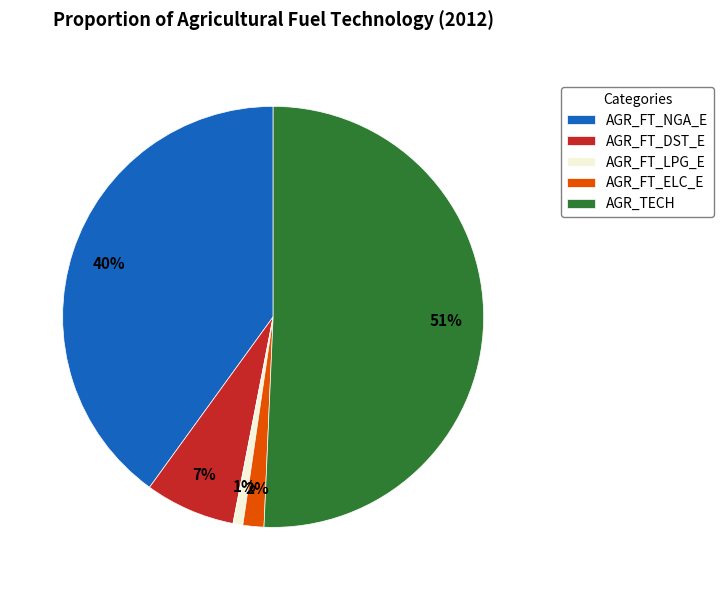

What is the ratio of the value at AGR_FT_NGA_E to the value at AGR_TECH?

0.8